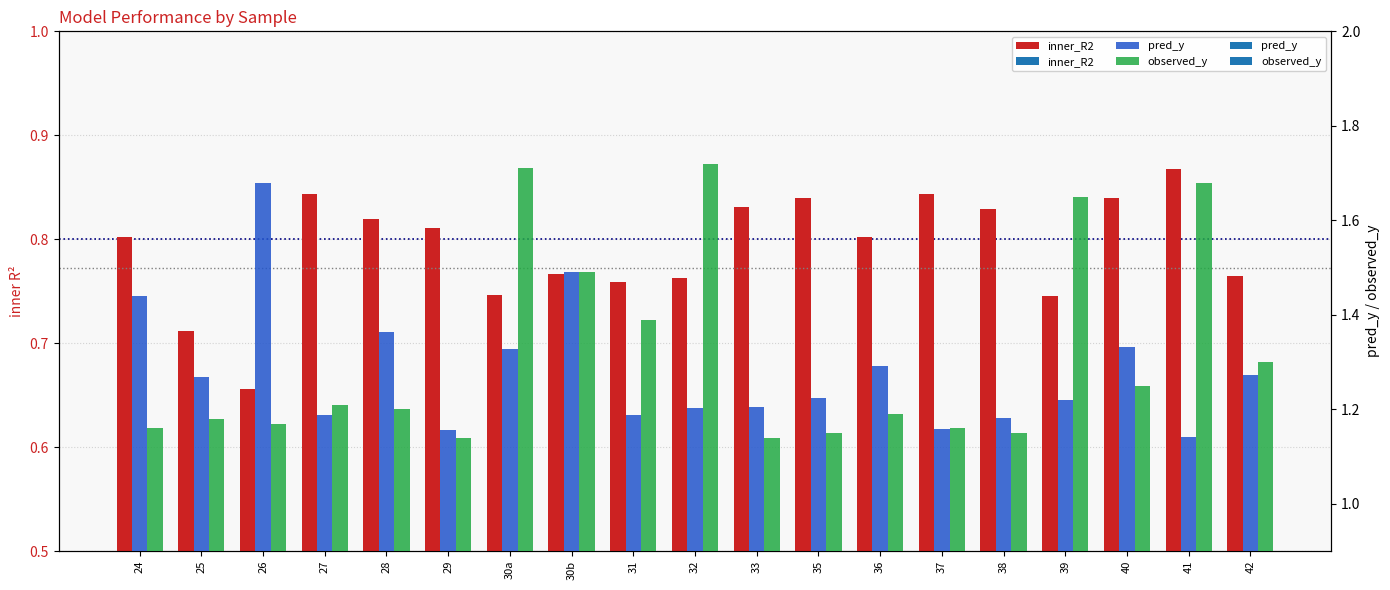

What is the spread (max minus min) of values at 40?

0.5